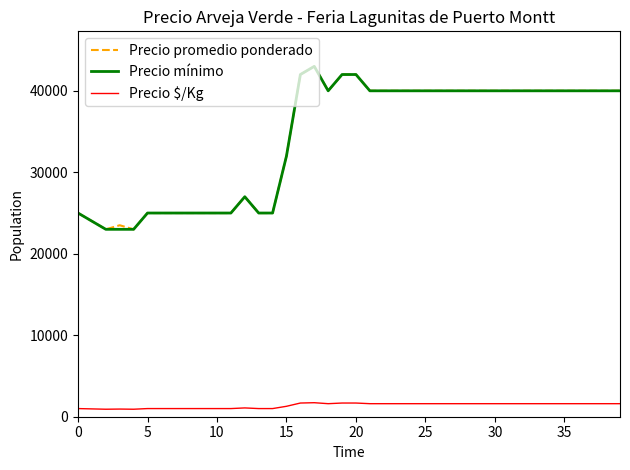

At how many categories does at least one series exceed 11086?

40